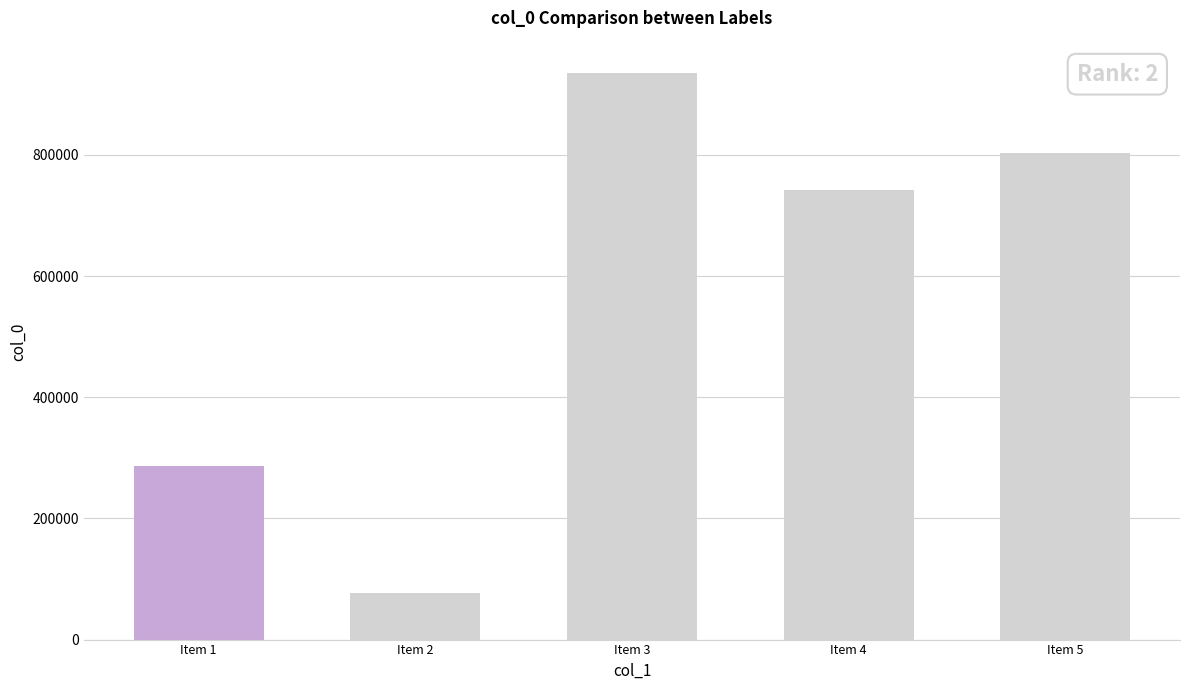

Rank the categories by value from highest to lowest.

Item 3, Item 5, Item 4, Item 1, Item 2